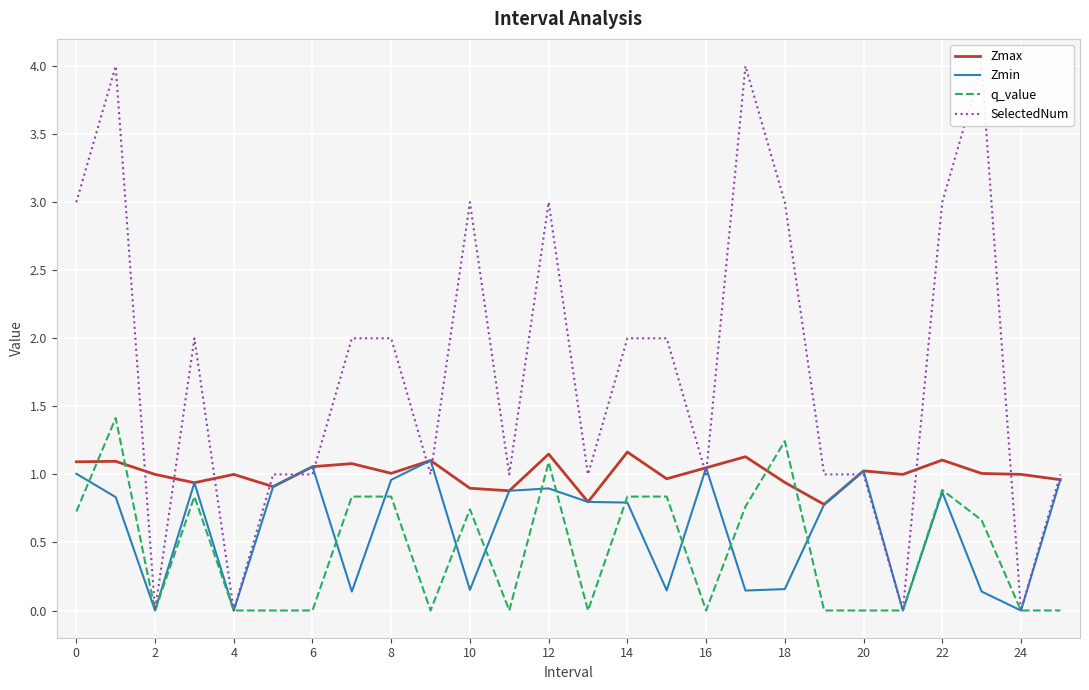

The Zmin series shows 0.5 at 2. True or false?

False